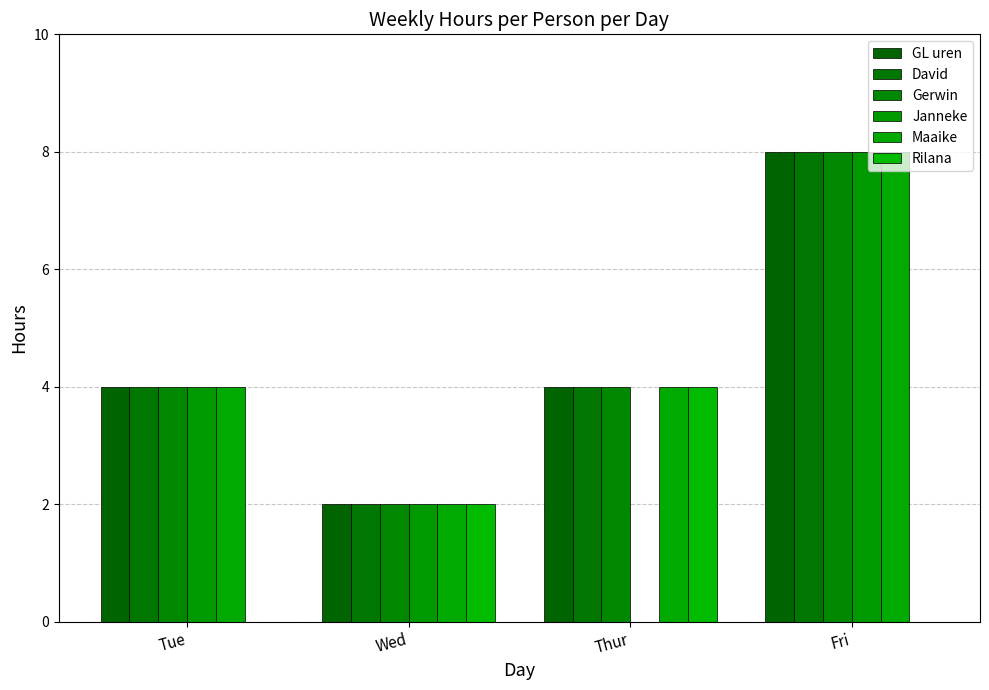

What is the value of the GL uren bar at the 3rd from the left?

4